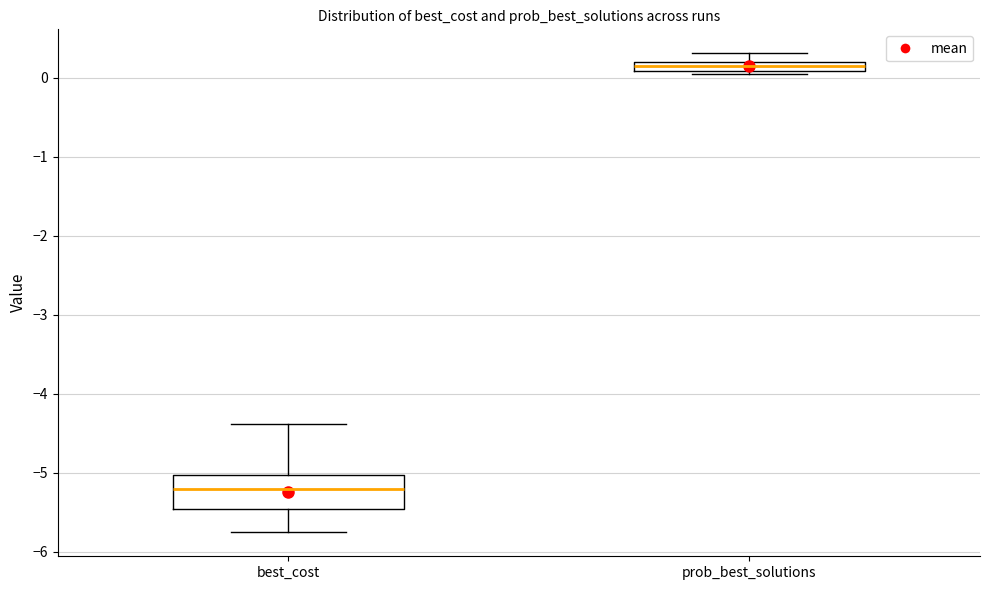

Which box is the tallest, from its lower edge to its upper edge?

best_cost